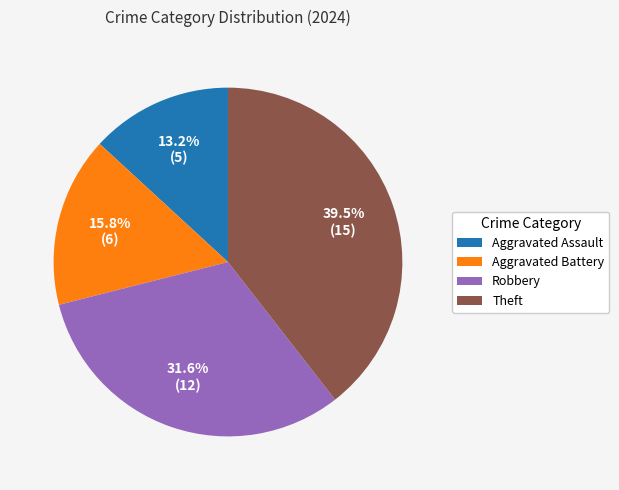

To the nearest percent, what is the average slice percentage?

25%